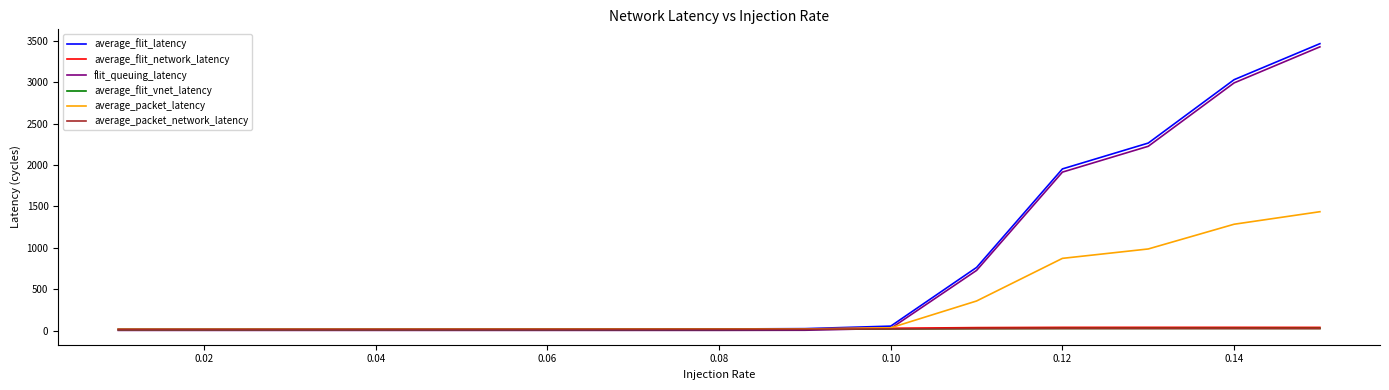

What is the maximum value shown in the chart?

3467.5